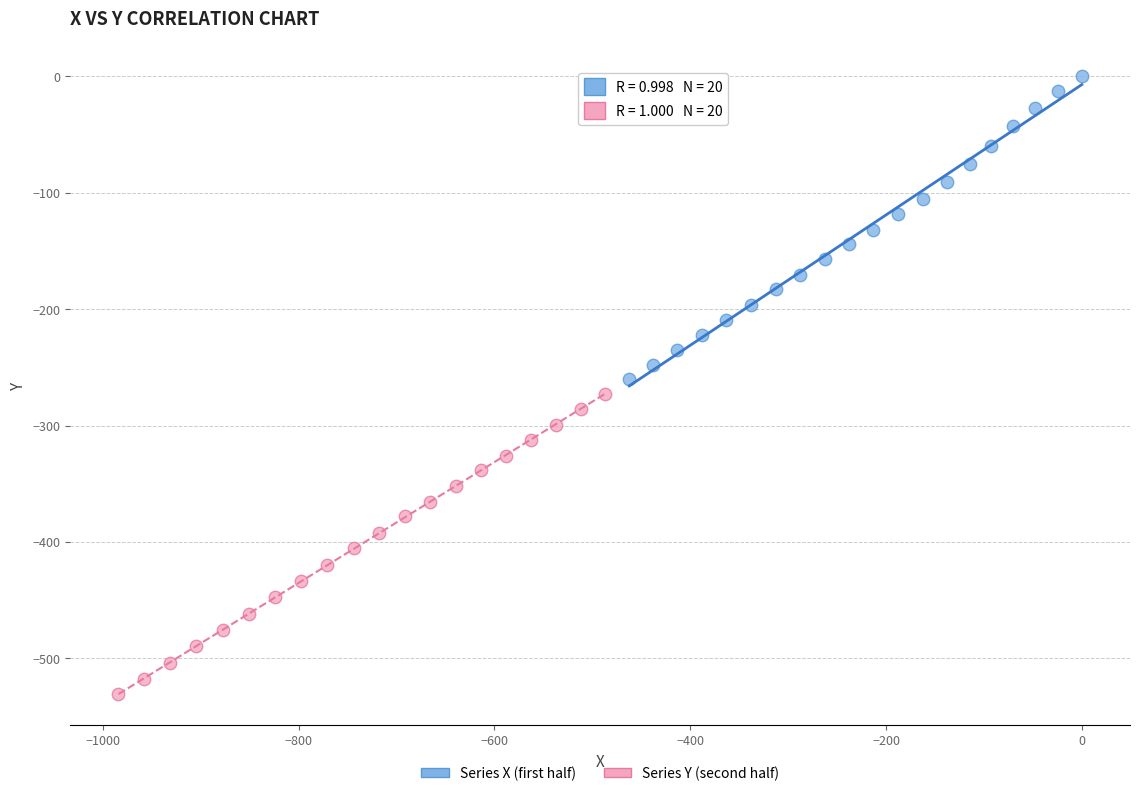

Which series contains the lowest Y value?

Series Y (second half)